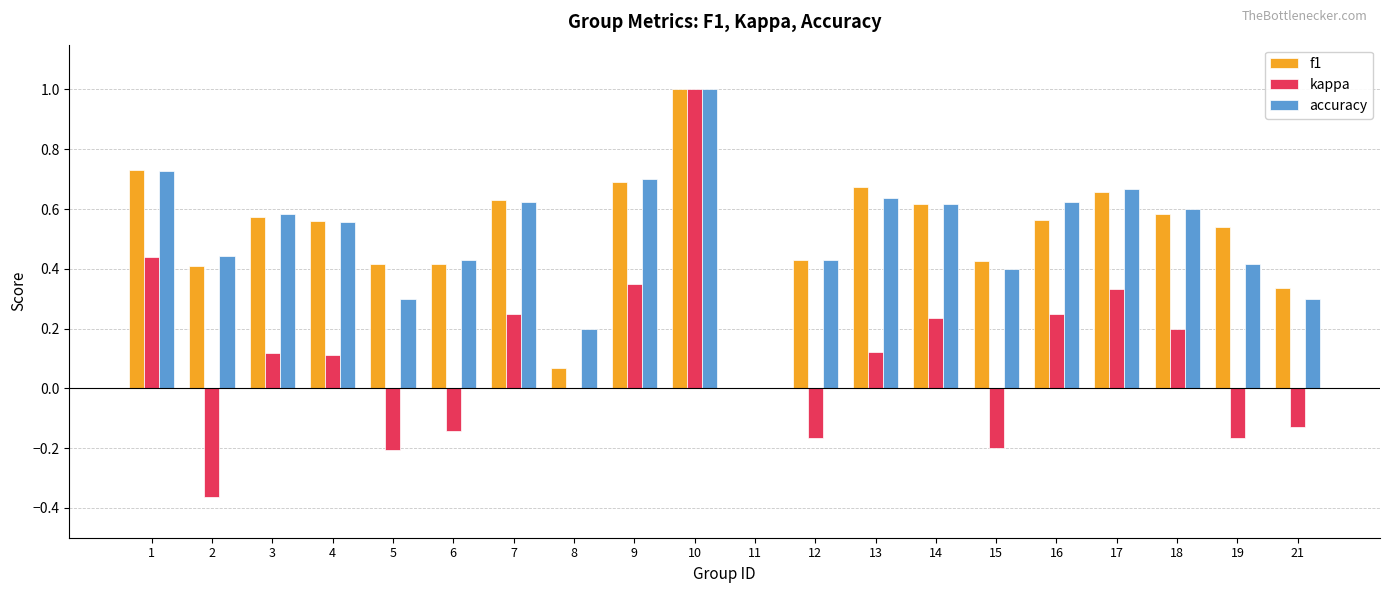

Which series changed the most between 8 and 19?

f1